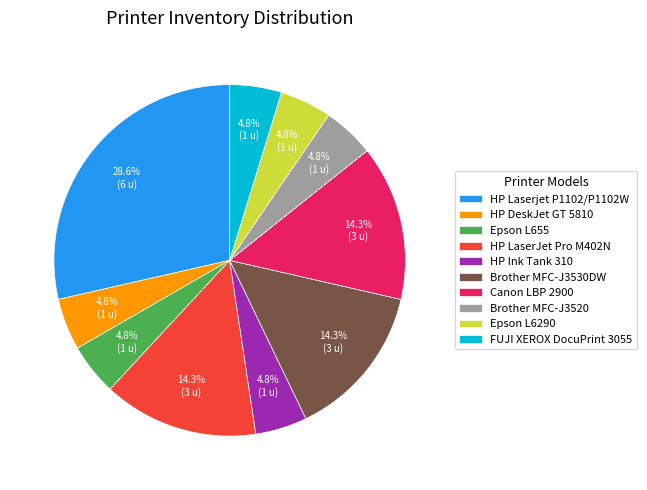

Is there any slice that represents more than half of the pie?

No